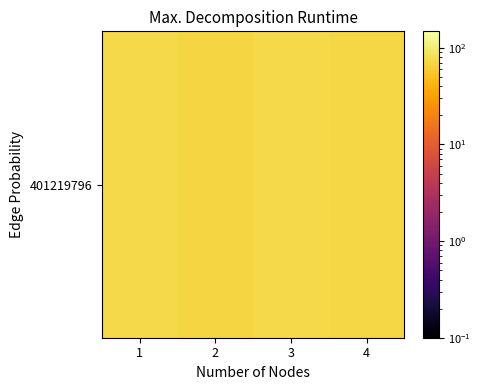

List the labels in order of value, largest first.

1, 3, 4, 2